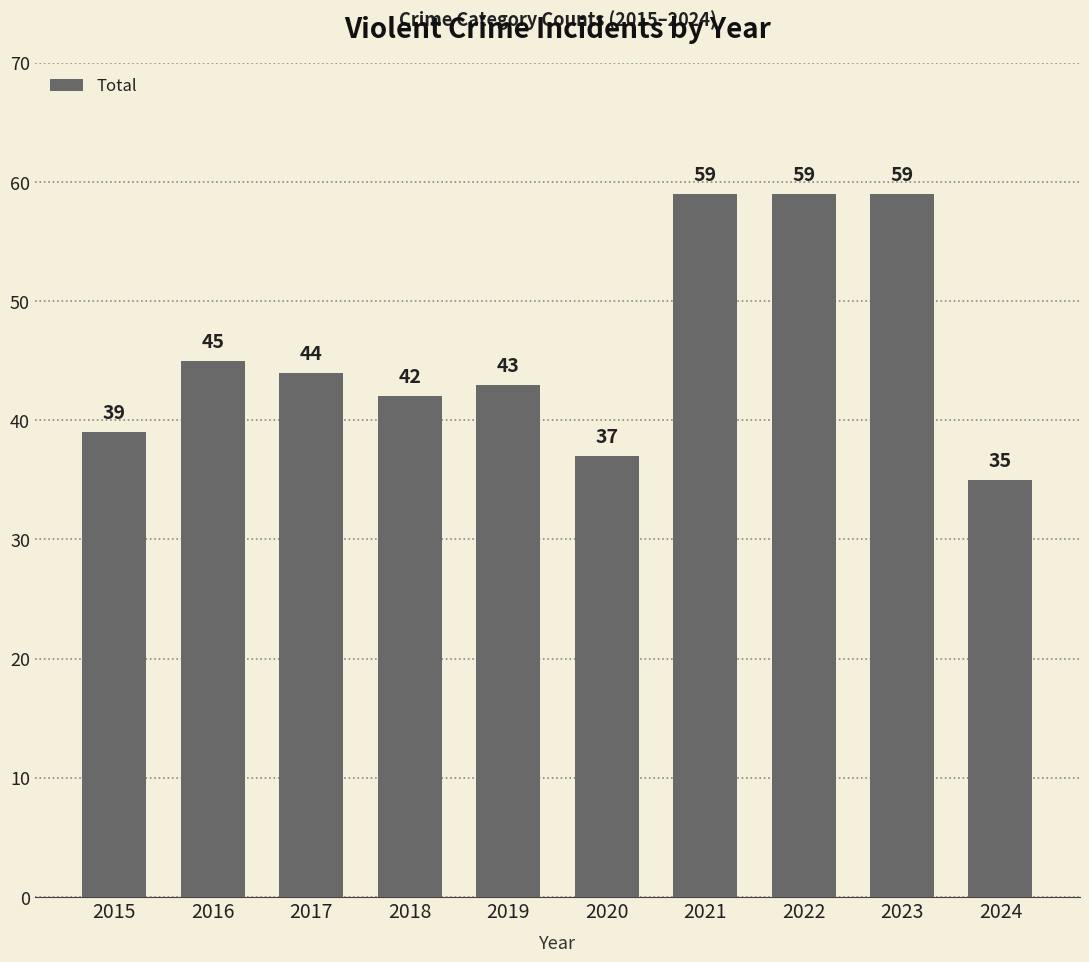

Is it true that the value at 2024 is 11?

False